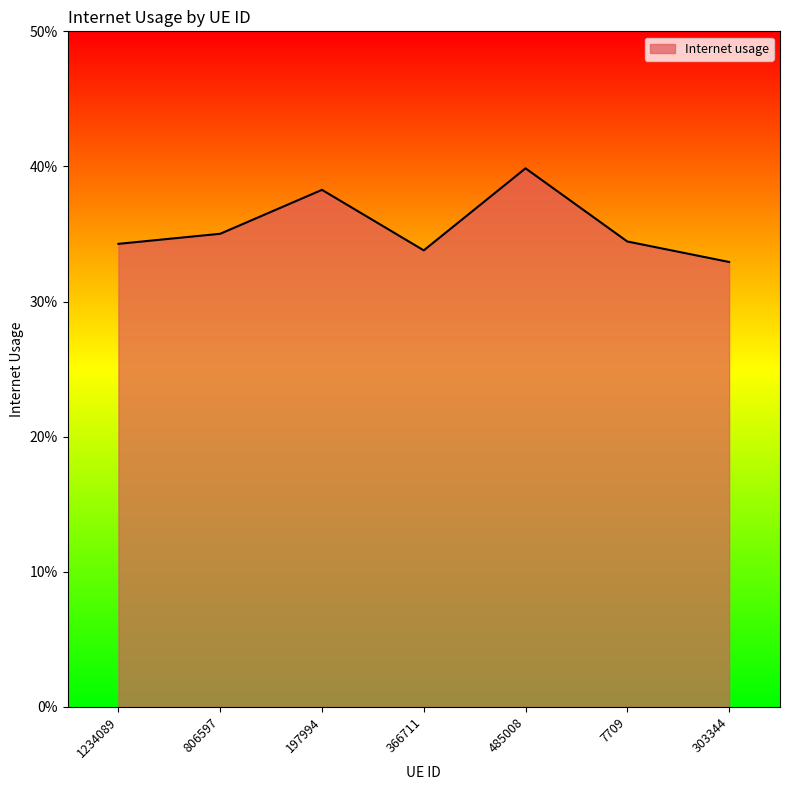

Does the chart display data point markers on the line(s)?

No